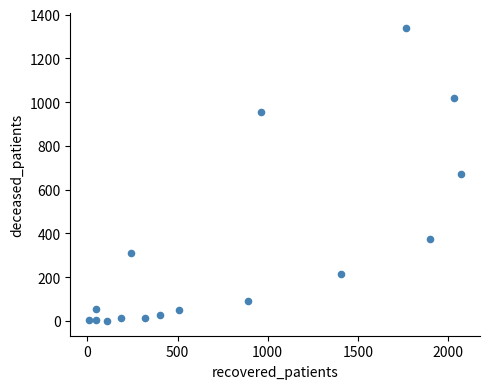

What is the range of X values (max minus min)?

2067